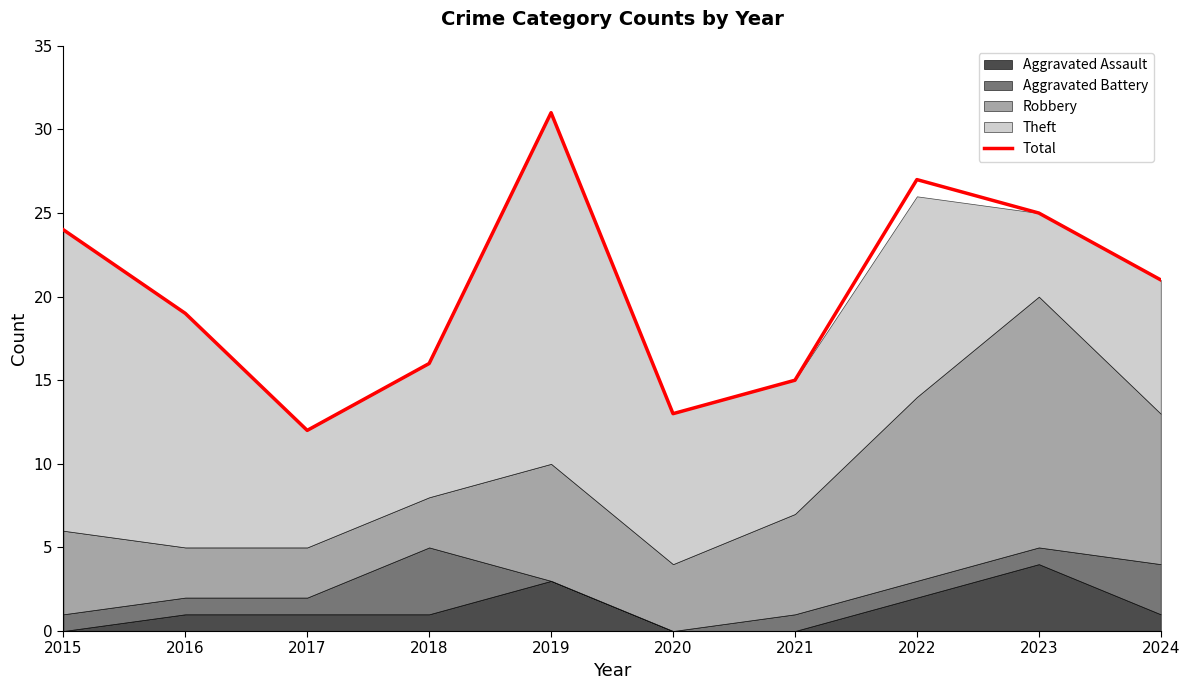

How many interior local peaks (higher than both neighbors) does the data have?

2